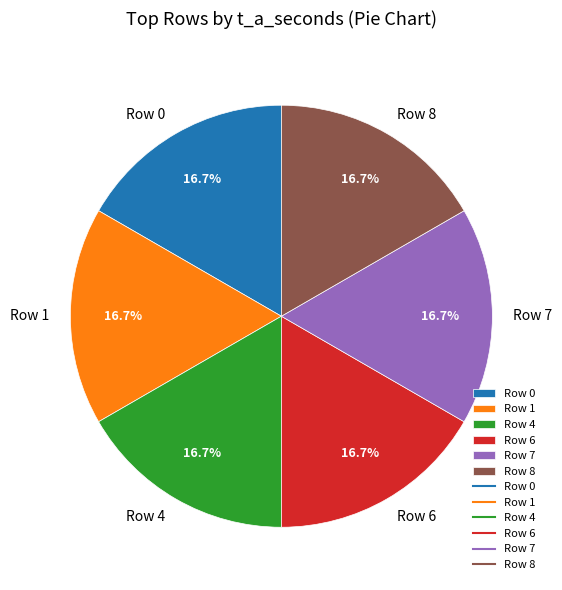

Approximately how many times larger is the value at Row 6 compared to Row 0?

1.0